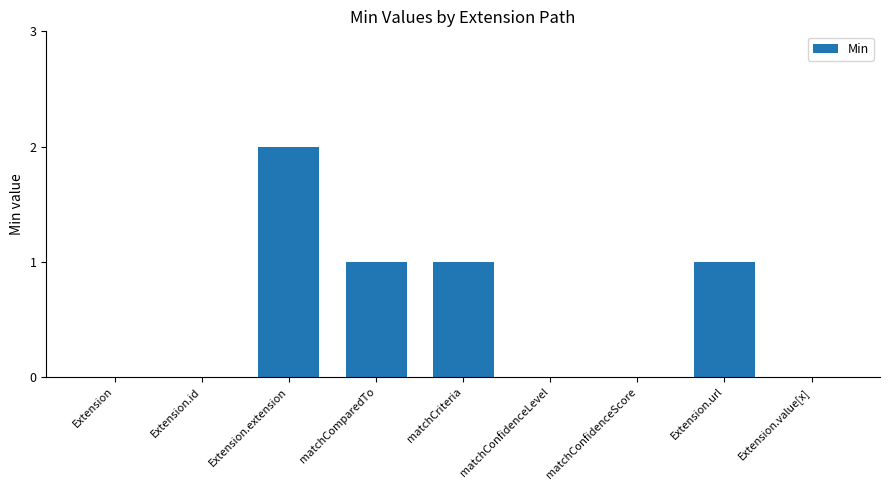

Are the bars horizontal?

No